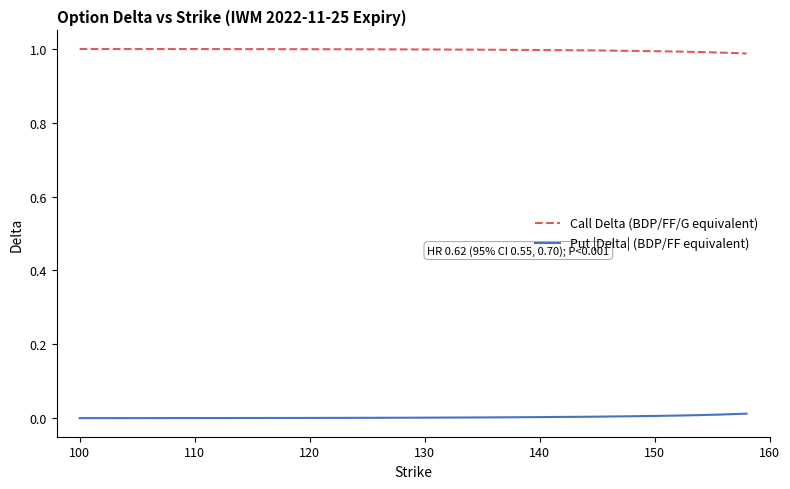

True or false: Put |Delta| (BDP/FF equivalent) and Call Delta (BDP/FF/G equivalent) cross at least once.

False